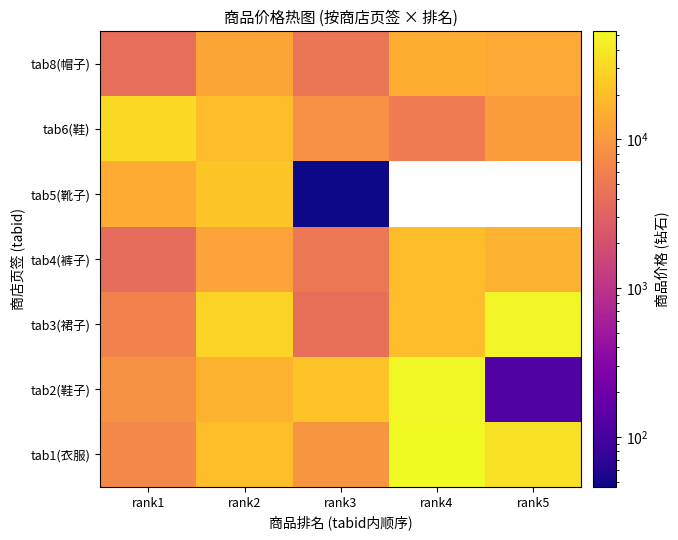

Count the tab2(鞋子) values in the range 8632 to 21920.

3